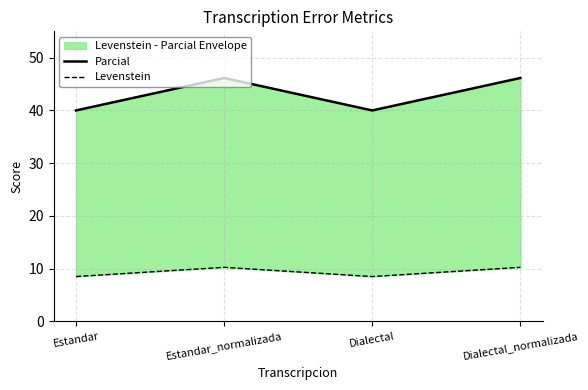

True or false: Parcial and Levenstein cross at least once.

False